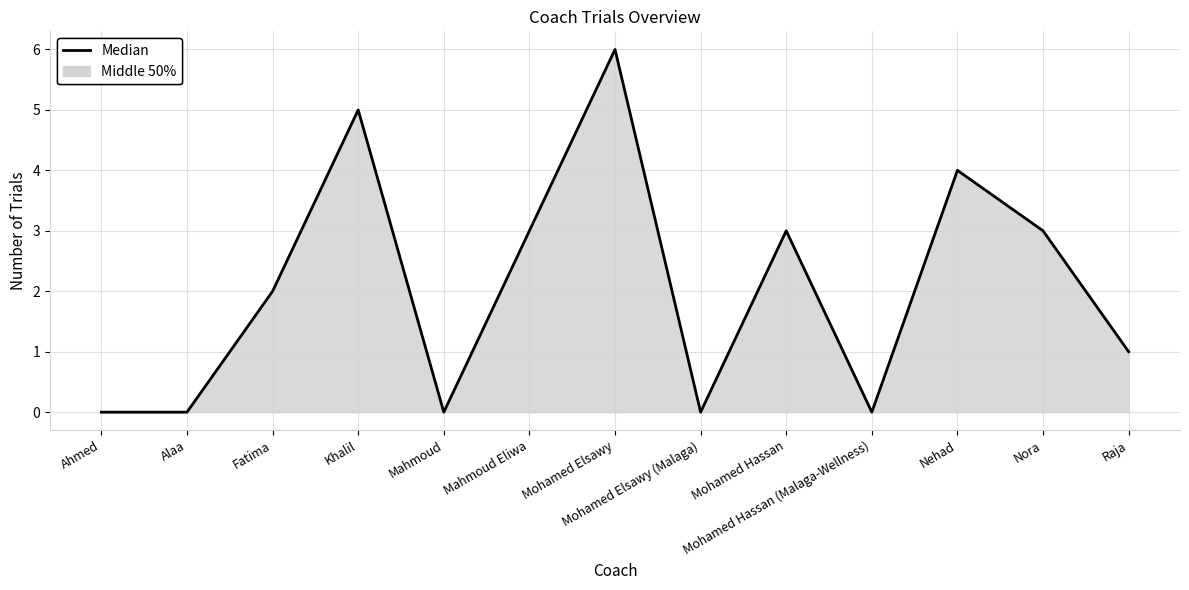

Which category has the lowest value across all series?

Ahmed